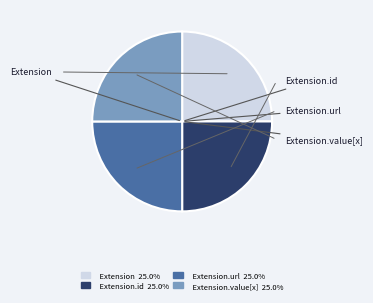

Is there a majority slice in this chart?

No